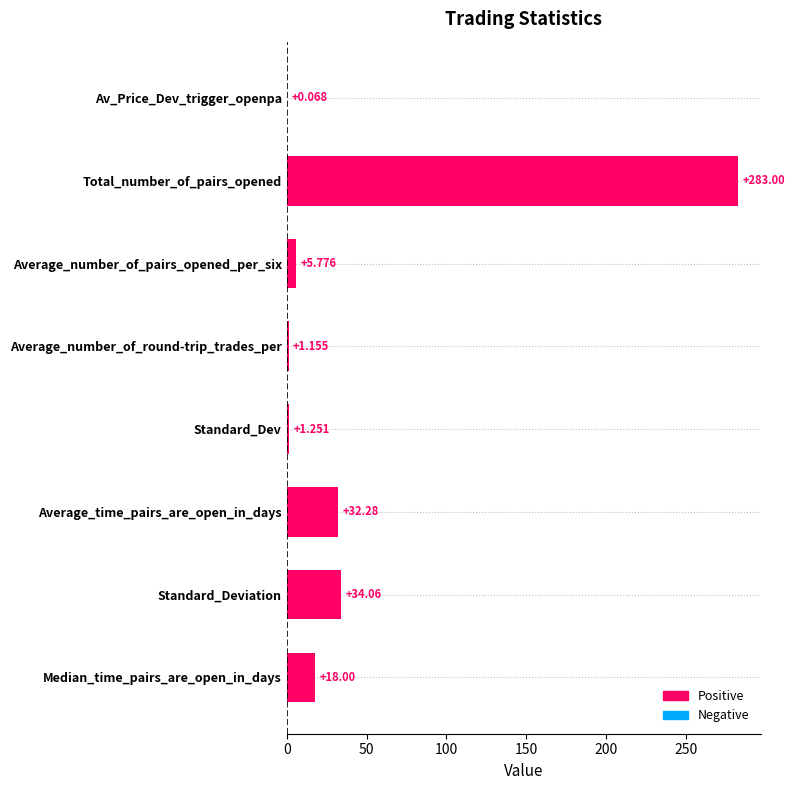

At which label is the value closest to 141?

Standard_Deviation